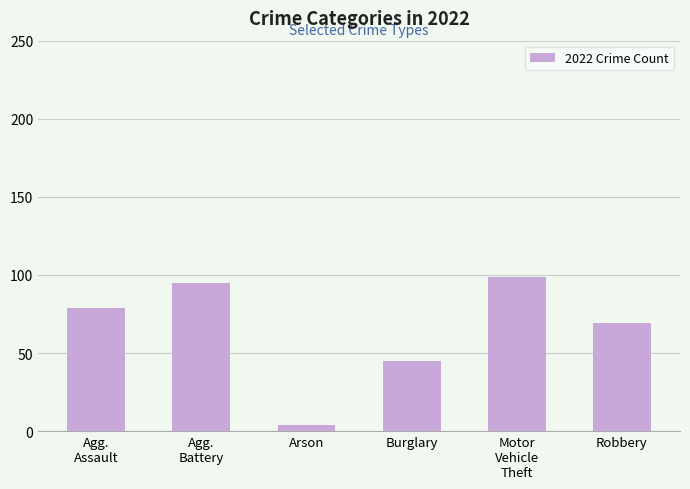

Rank the categories by value from lowest to highest.

Arson, Burglary, Robbery, Agg.
Assault, Agg.
Battery, Motor
Vehicle
Theft